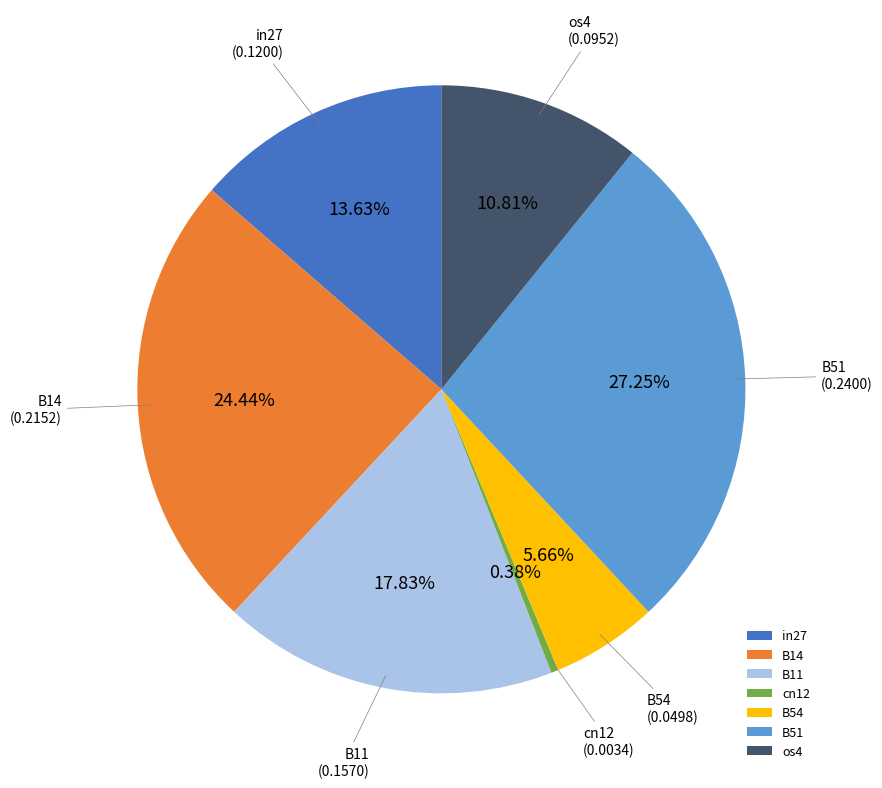

What percentage do cn12 and B14 together represent?

24.8%